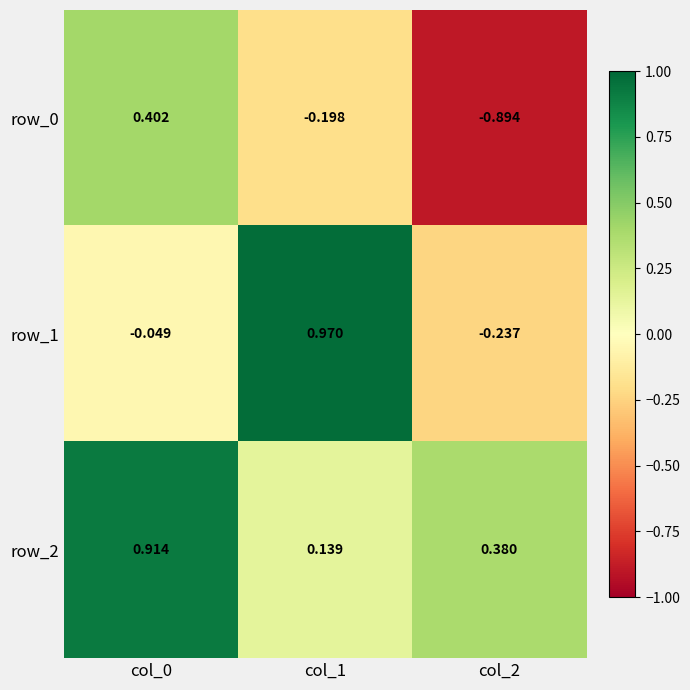

How many values in row_1 are above zero?

1